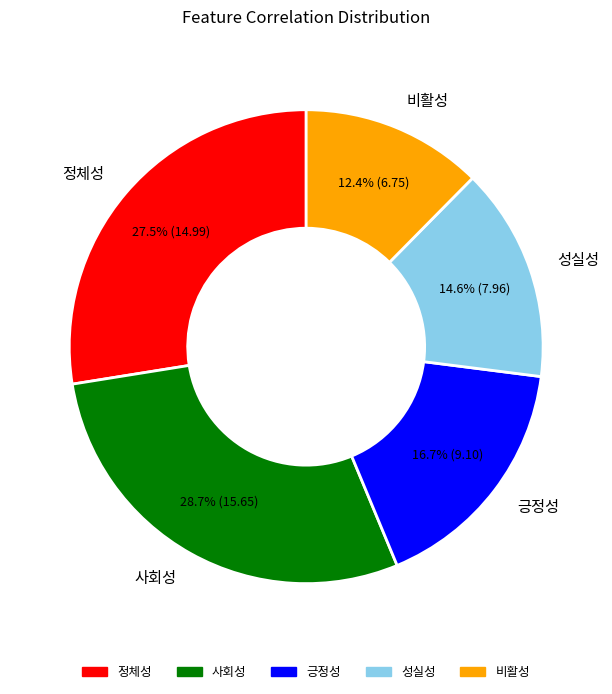

What percentage do 정체성 and 비활성 together represent?

39.9%